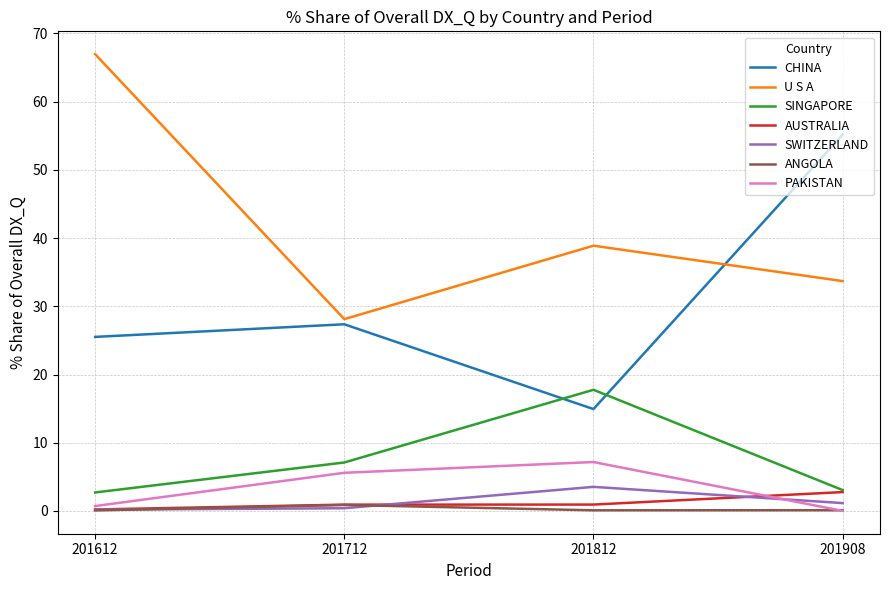

What is the greatest value displayed?

66.9